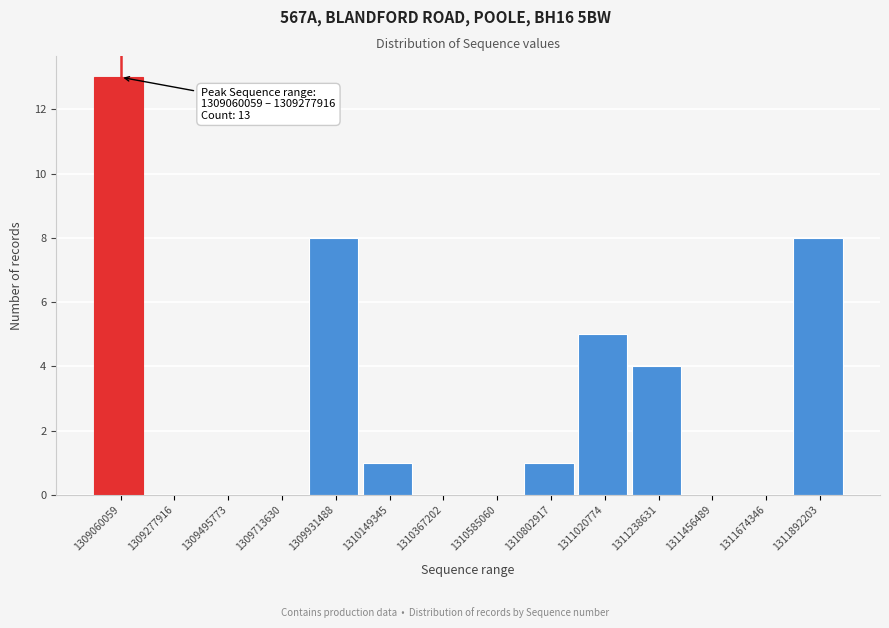

Reading left to right, transcribe all the data shown in this chart.

1309060059=13	1309277916=0	1309495773=0	1309713630=0	1309931488=8	1310149345=1	1310367202=0	1310585060=0	1310802917=1	1311020774=5	1311238631=4	1311456489=0	1311674346=0	1311892203=8